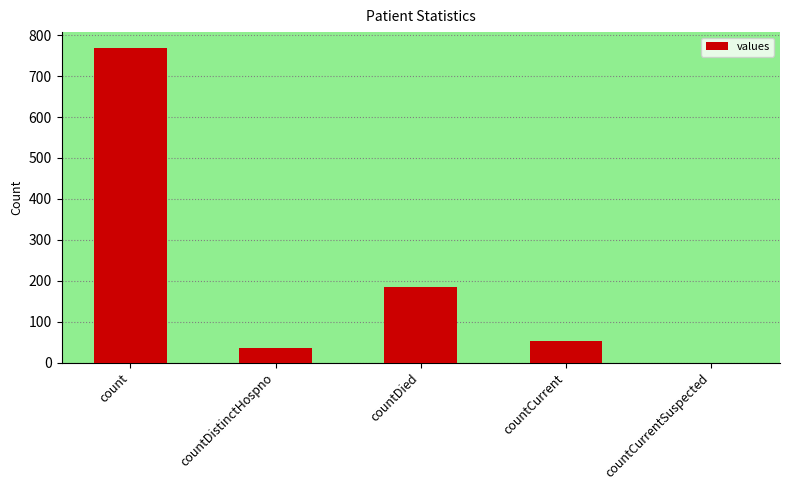

At which category does the chart reach its peak across all series?

count